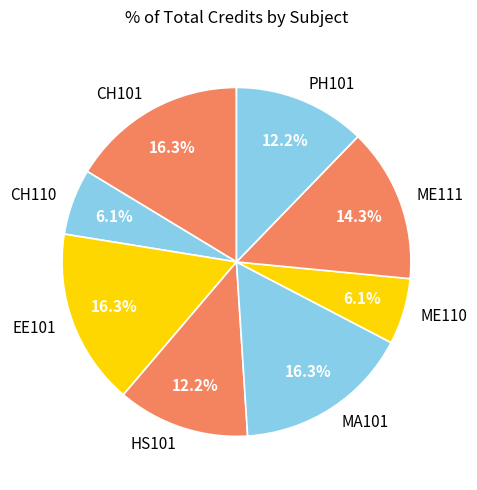

Which has a higher value, MA101 or HS101?

MA101